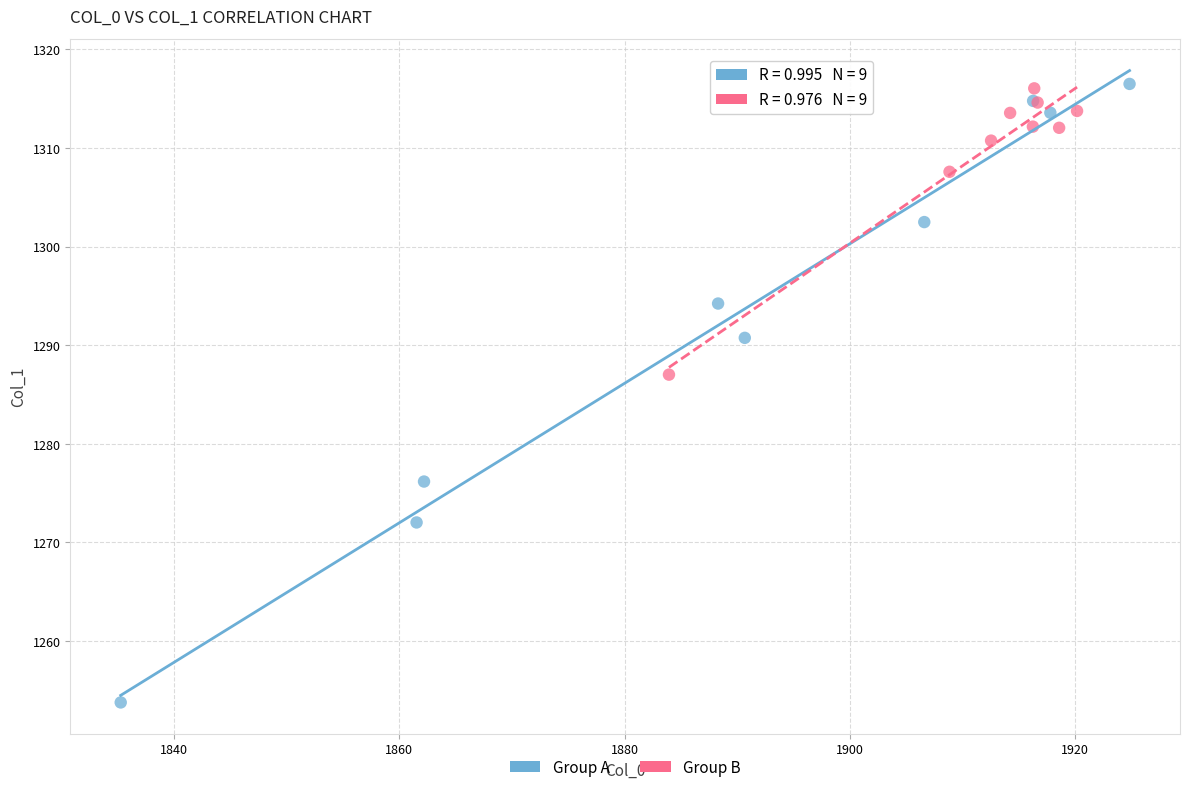

Which series contains the lowest Y value?

Group A